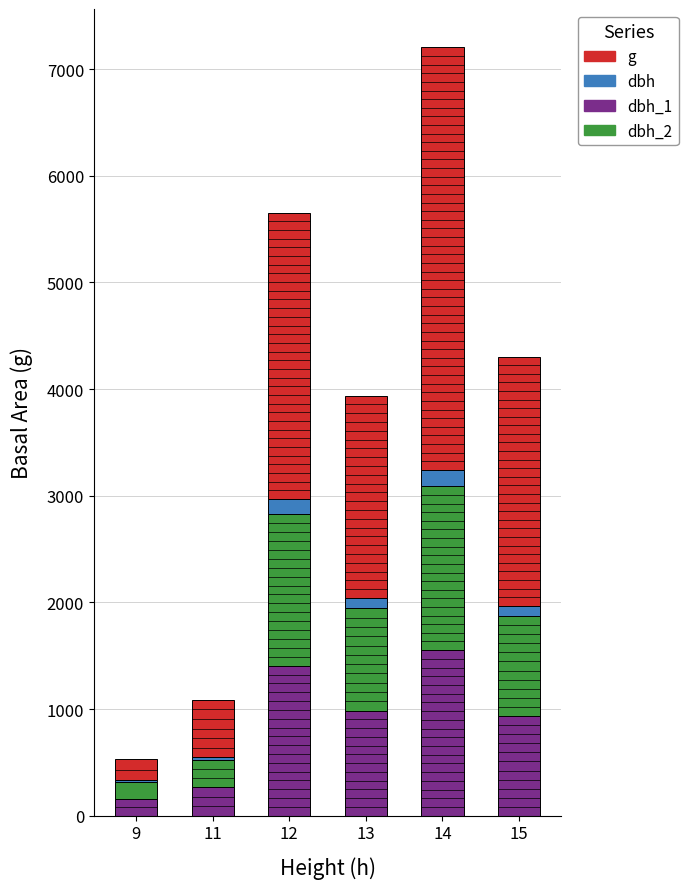

At which category is the sum across all series the highest?

14